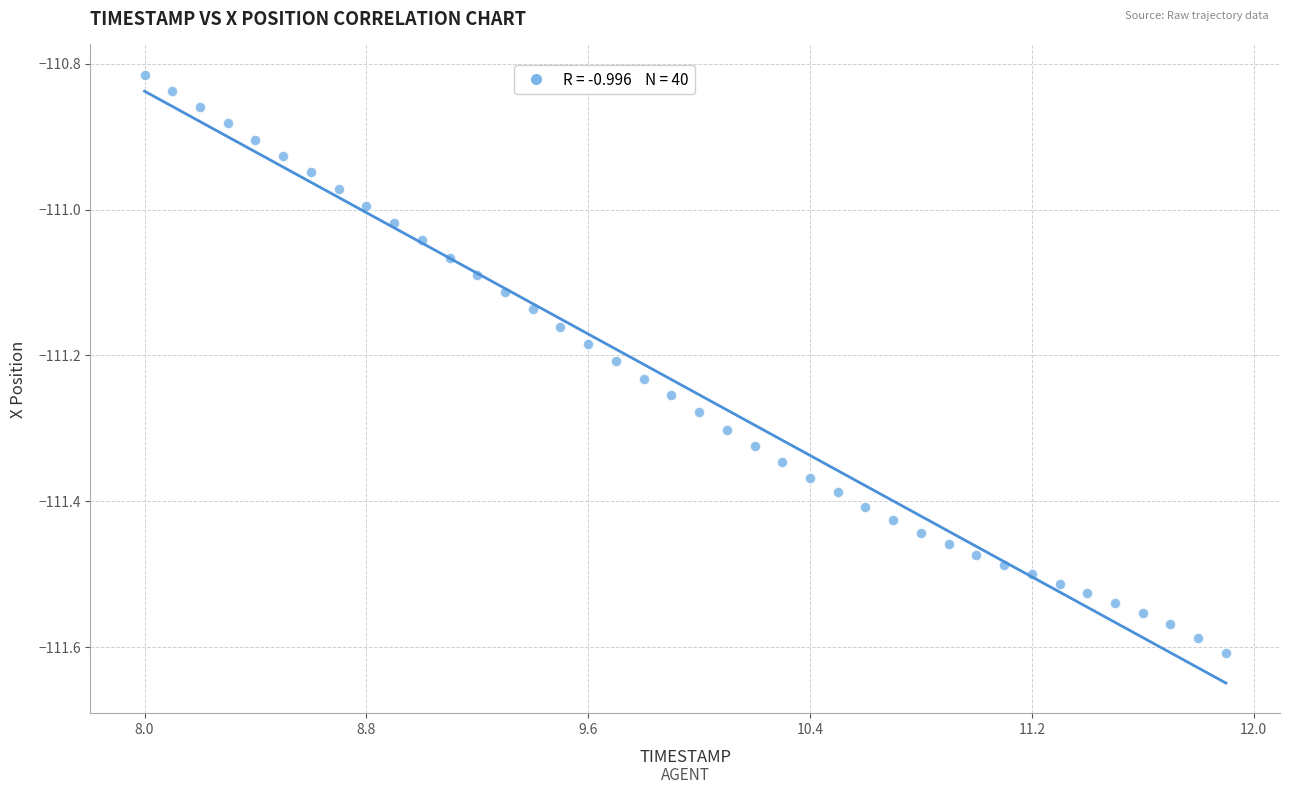

What is the range of Y values (max minus min)?

0.8